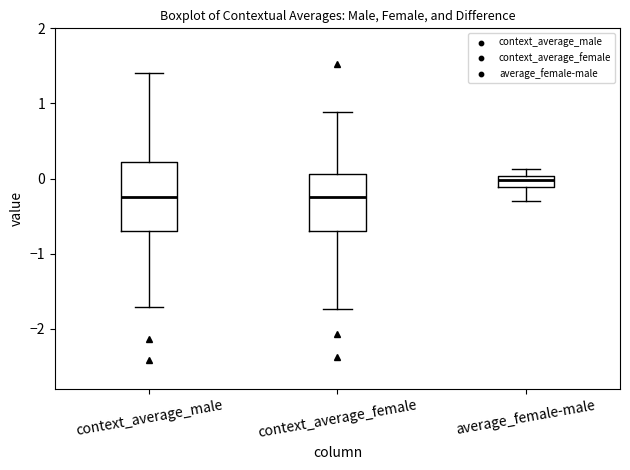

Comparing the boxes themselves (not the whiskers), which one is the tallest?

context_average_male